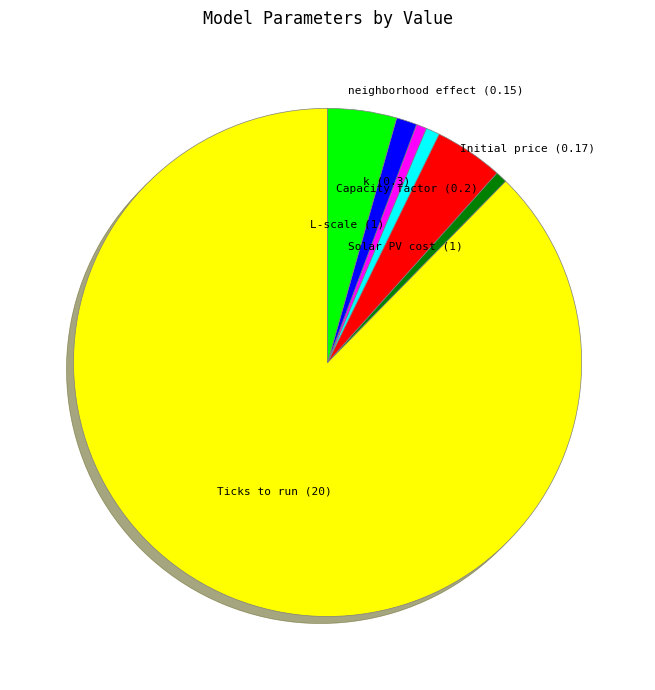

Is it true that Solar PV cost is 4% of the pie?

True